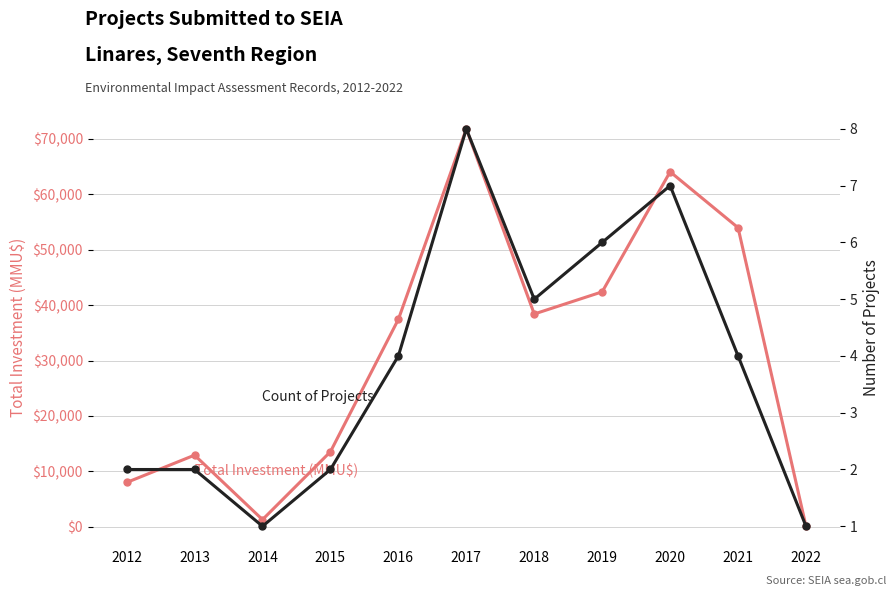

What is the spread (max minus min) of values at 2017?

71793